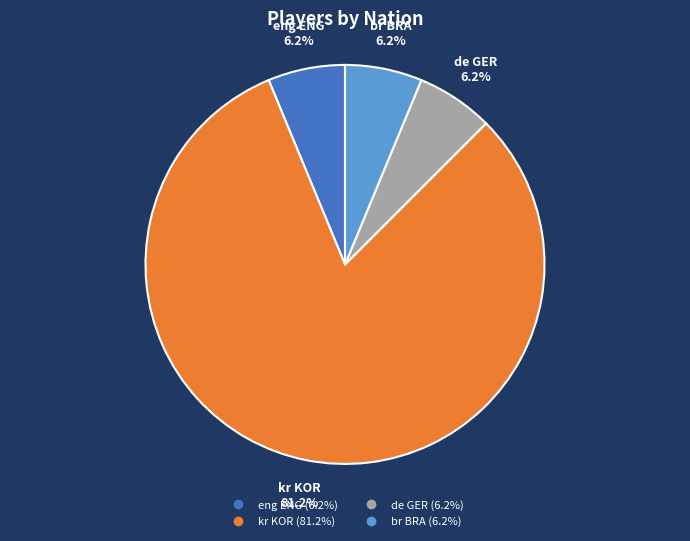

To the nearest percent, what is the difference between the largest and smallest slice percentages?

75%